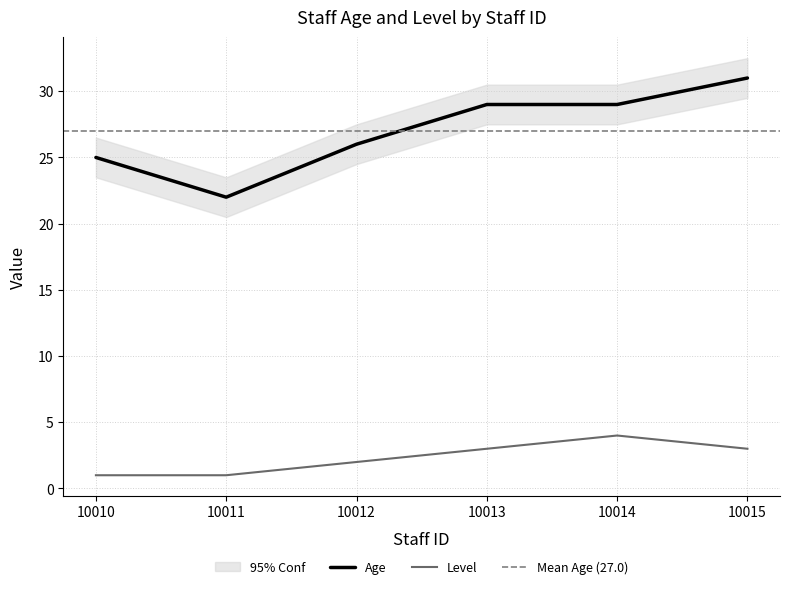

What is the total value across all series at 10012?

28